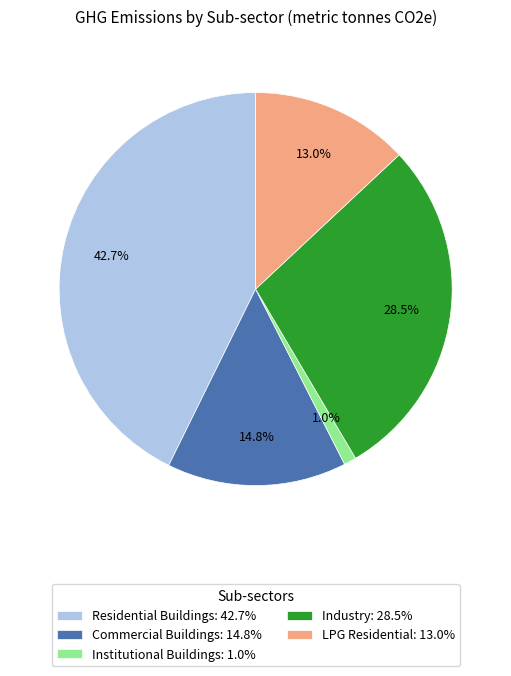

Between Residential Buildings and Commercial Buildings, which is larger?

Residential Buildings